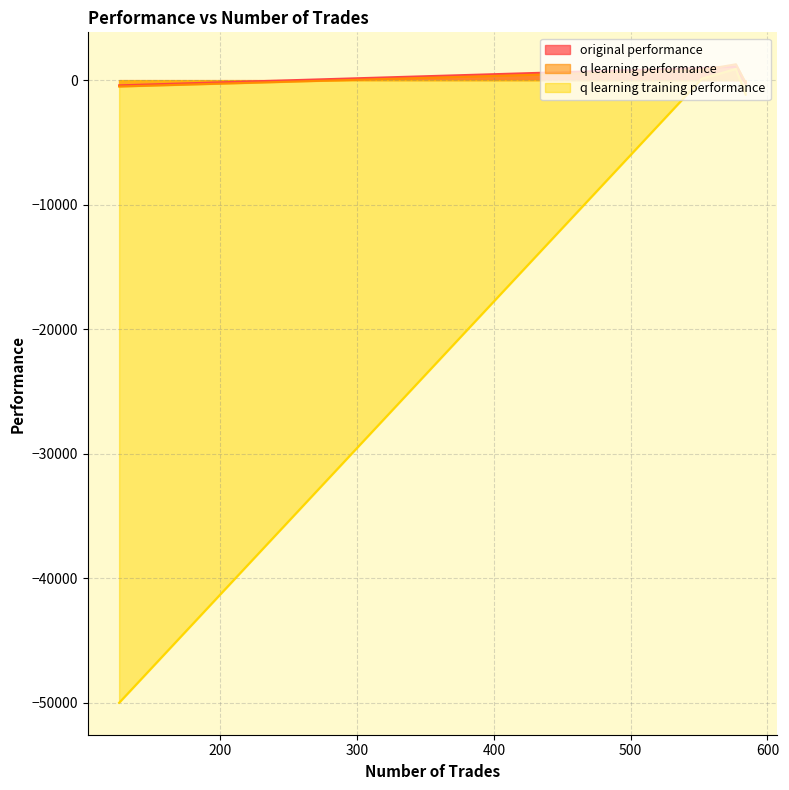

How many series are shown in this chart?

3